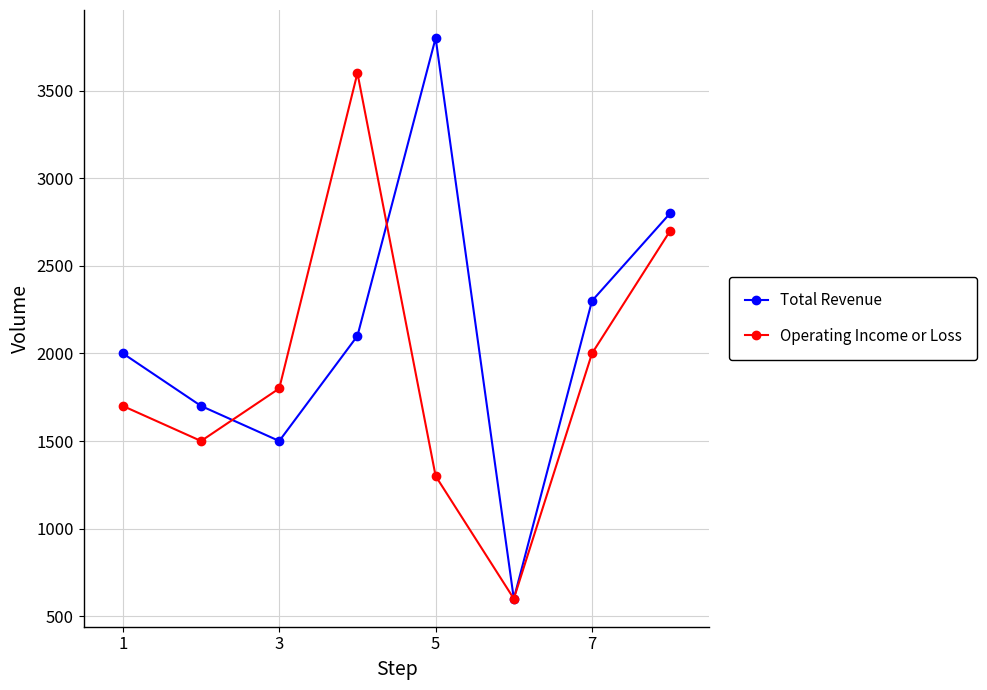

How many distinct data groups are displayed?

2